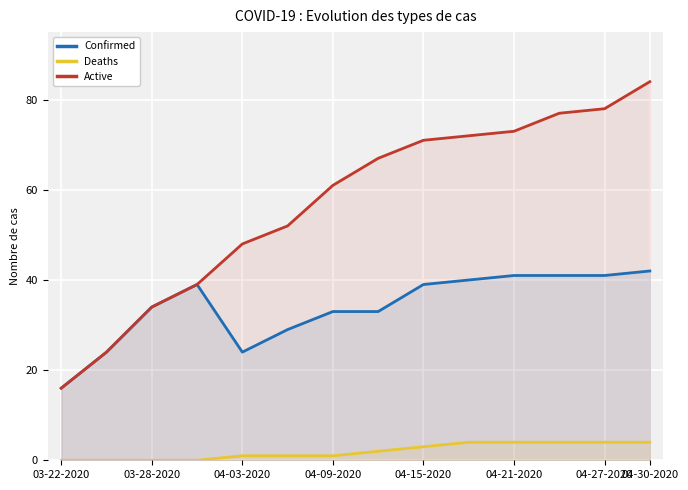

What is the highest value of the Active series?

84